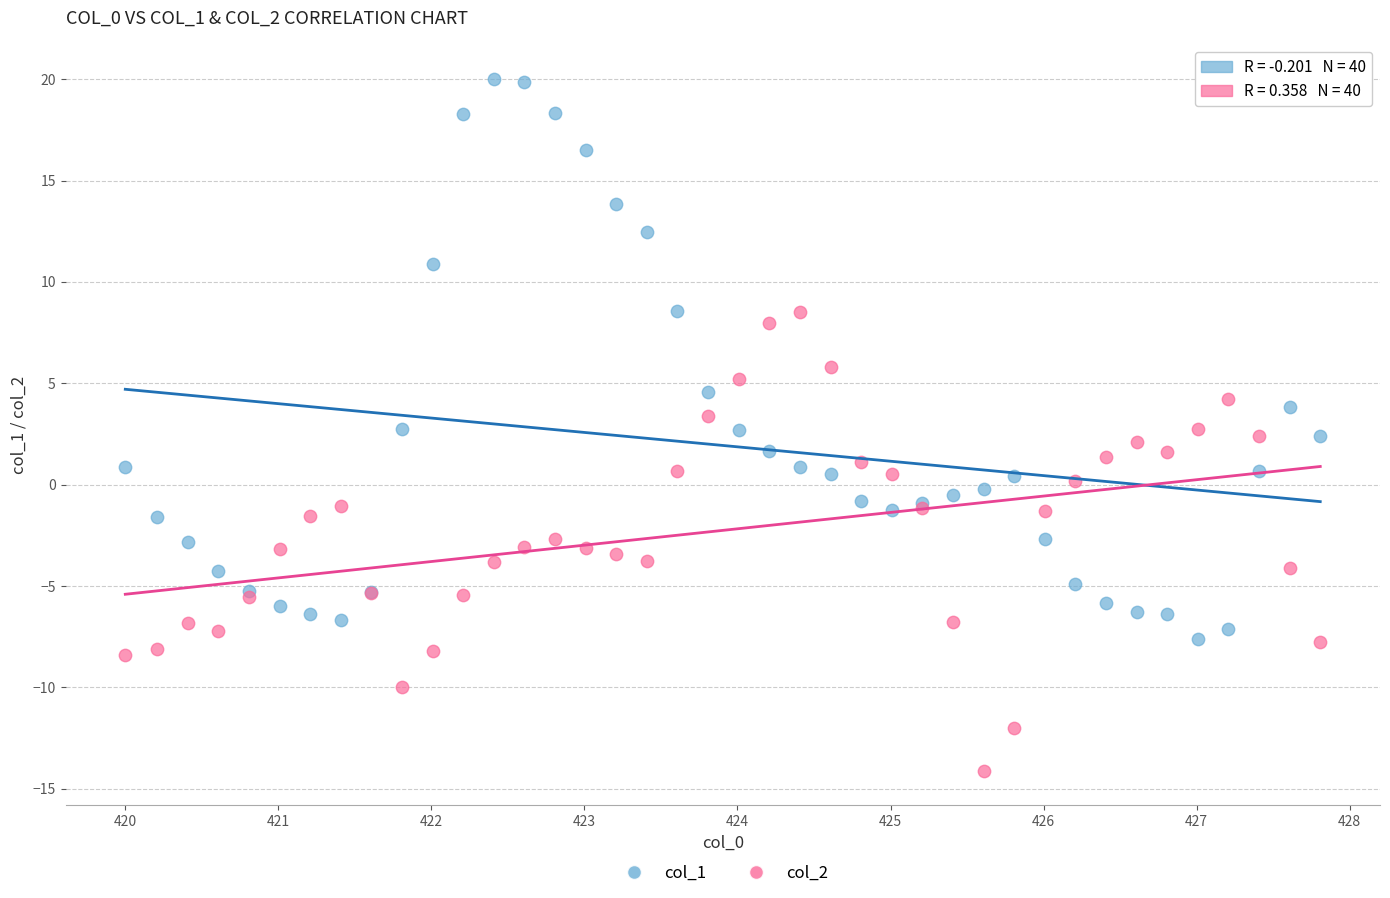

What are all the series names shown in the legend?

col_1, col_2